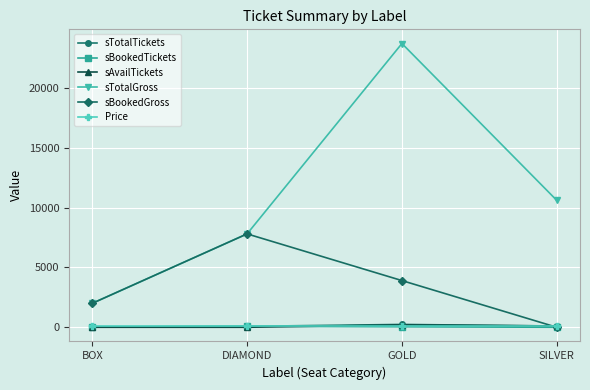

What are all the series names shown in the legend?

sTotalTickets, sBookedTickets, sAvailTickets, sTotalGross, sBookedGross, Price